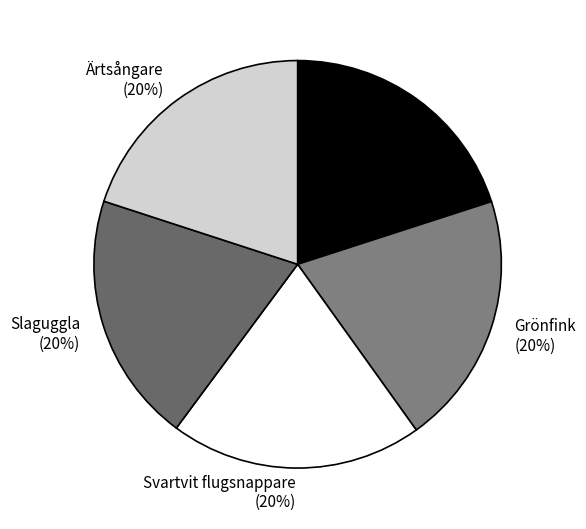

To the nearest percent, what percentage of the pie is Slaguggla?

20%